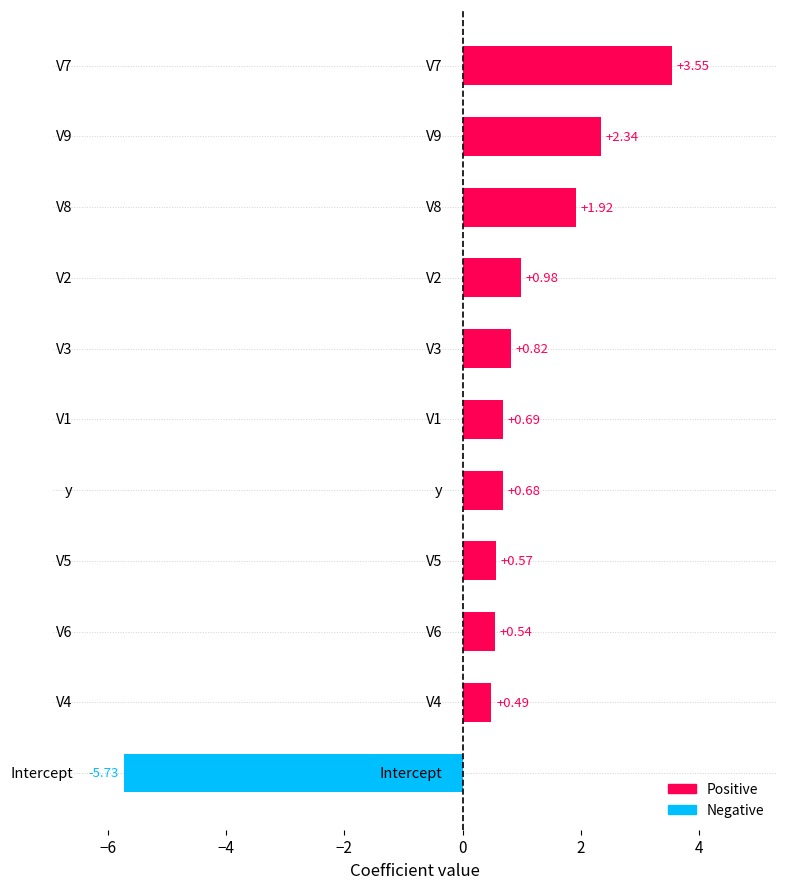

List the labels in order of value, largest first.

10, 9, 8, 7, 6, 5, 4, 3, 2, 1, 0